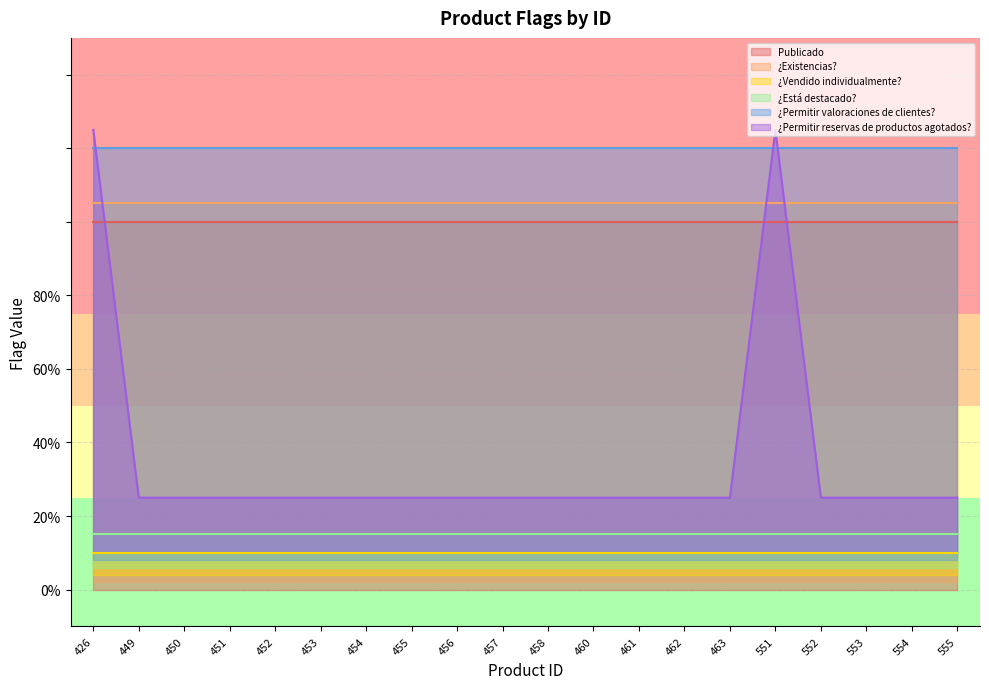

Rank the categories by ¿Permitir valoraciones de clientes? value from lowest to highest.

426, 449, 450, 451, 452, 453, 454, 455, 456, 457, 458, 460, 461, 462, 463, 551, 552, 553, 554, 555